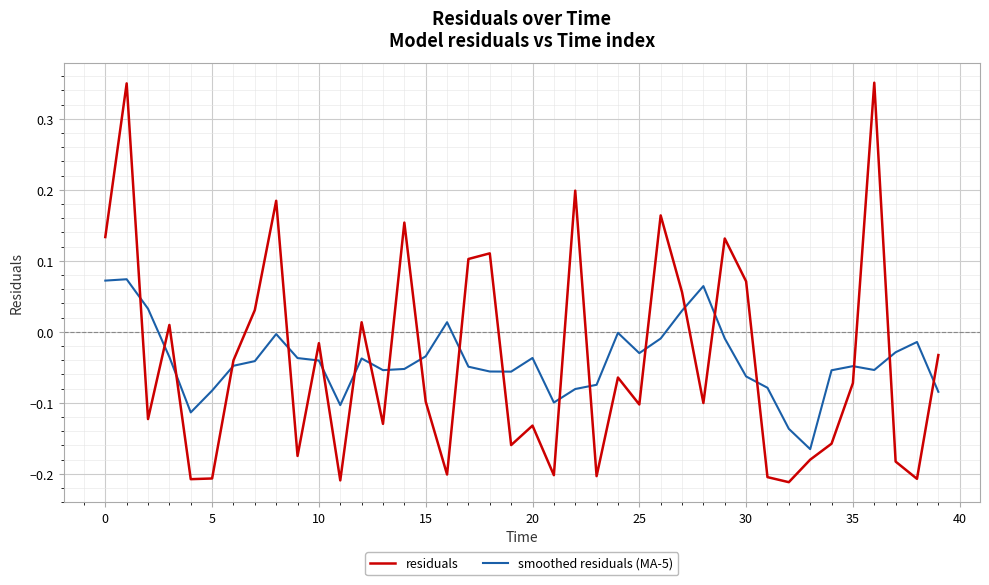

Count the number of data series in this chart.

2